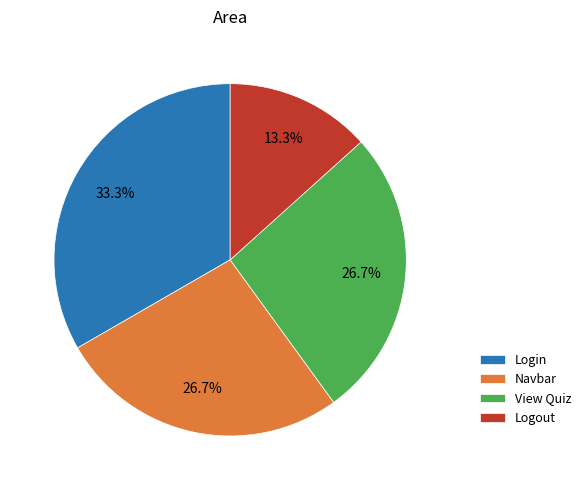

What percentage is the Login slice, to the nearest percent?

33%